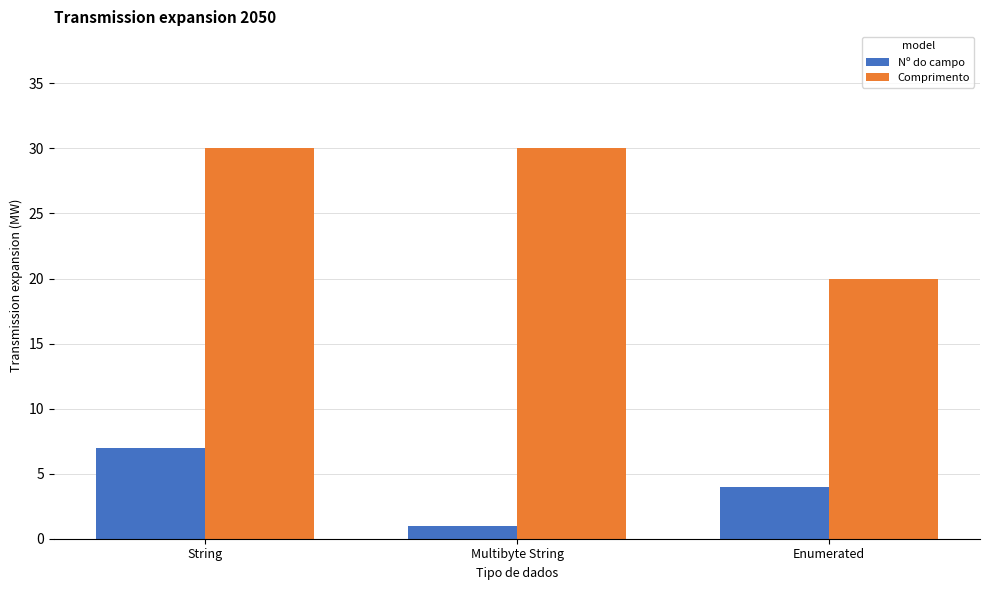

Which series changed the most between String and Enumerated?

Comprimento